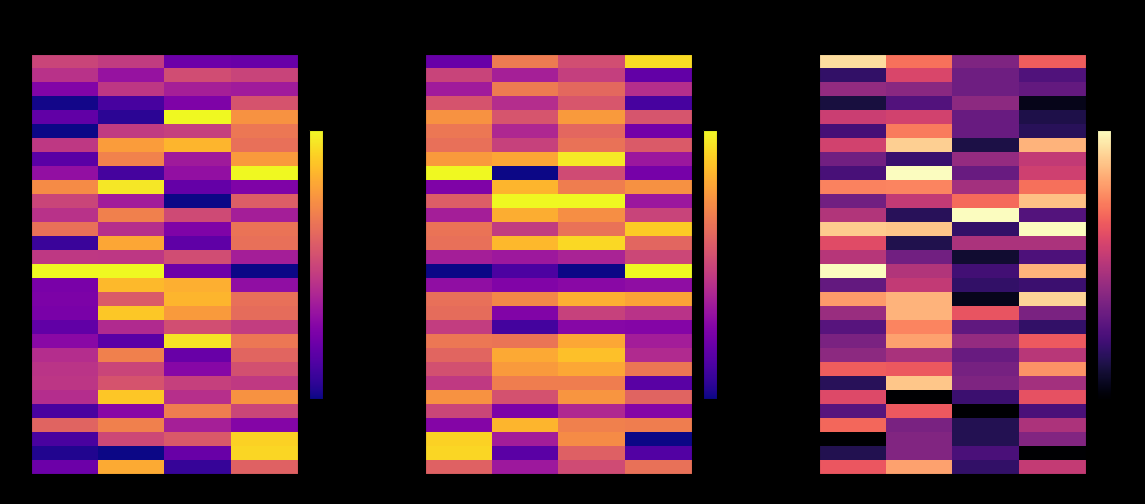

What value does the 10 series have at 200?

0.9